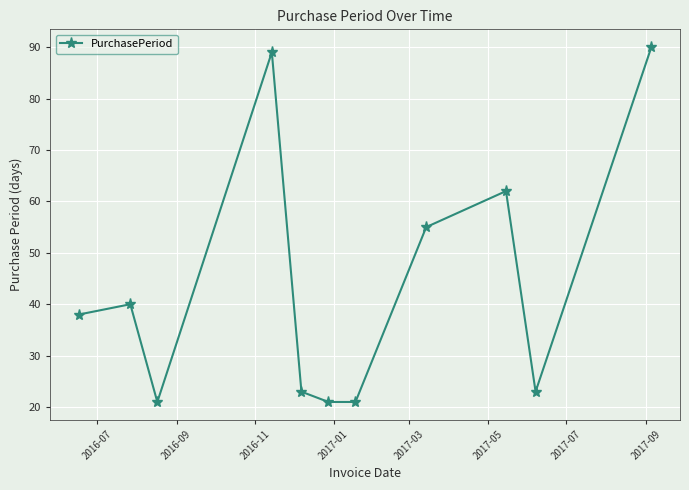

What is the average value?

44